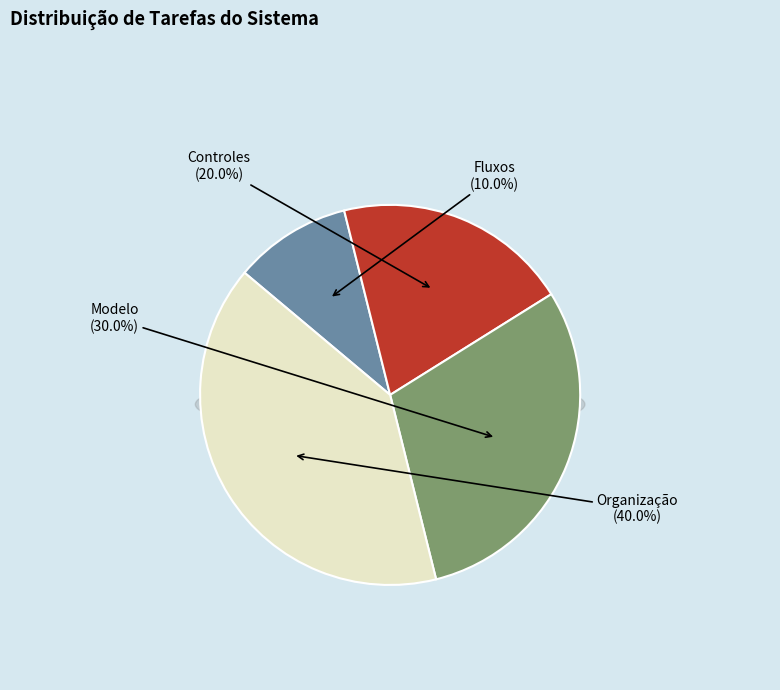

Between Organização and Controles, which is larger?

Organização